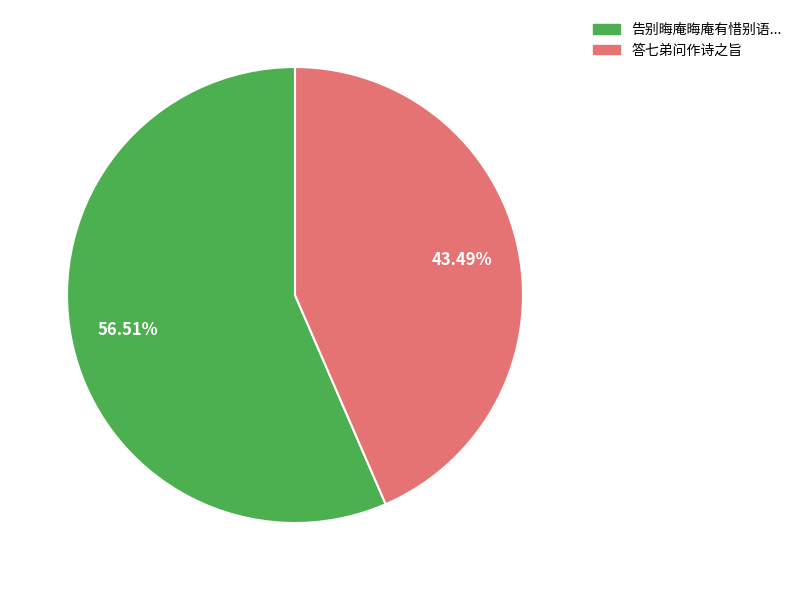

Count the number of slices in the pie.

2